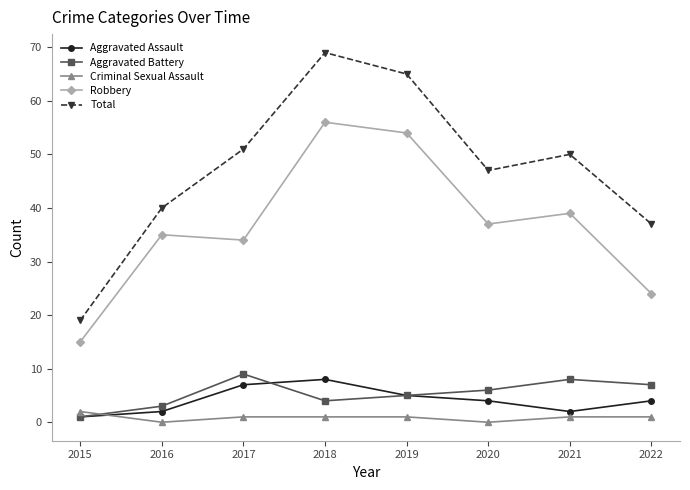

Where is the first local maximum for Aggravated Assault?

2018